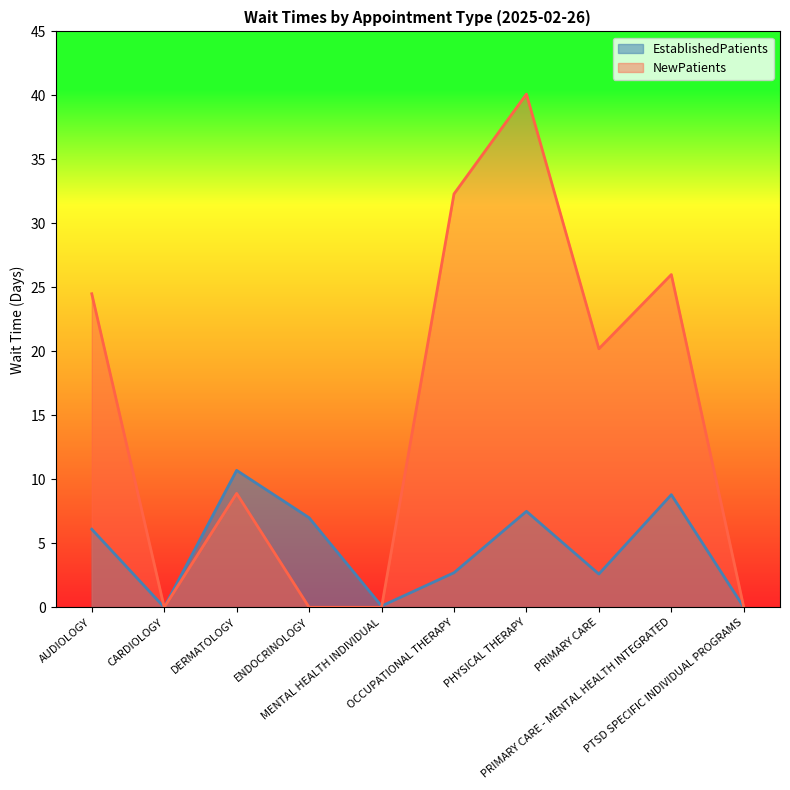

What is the value of the NewPatients point at the 3rd from the left?

8.9